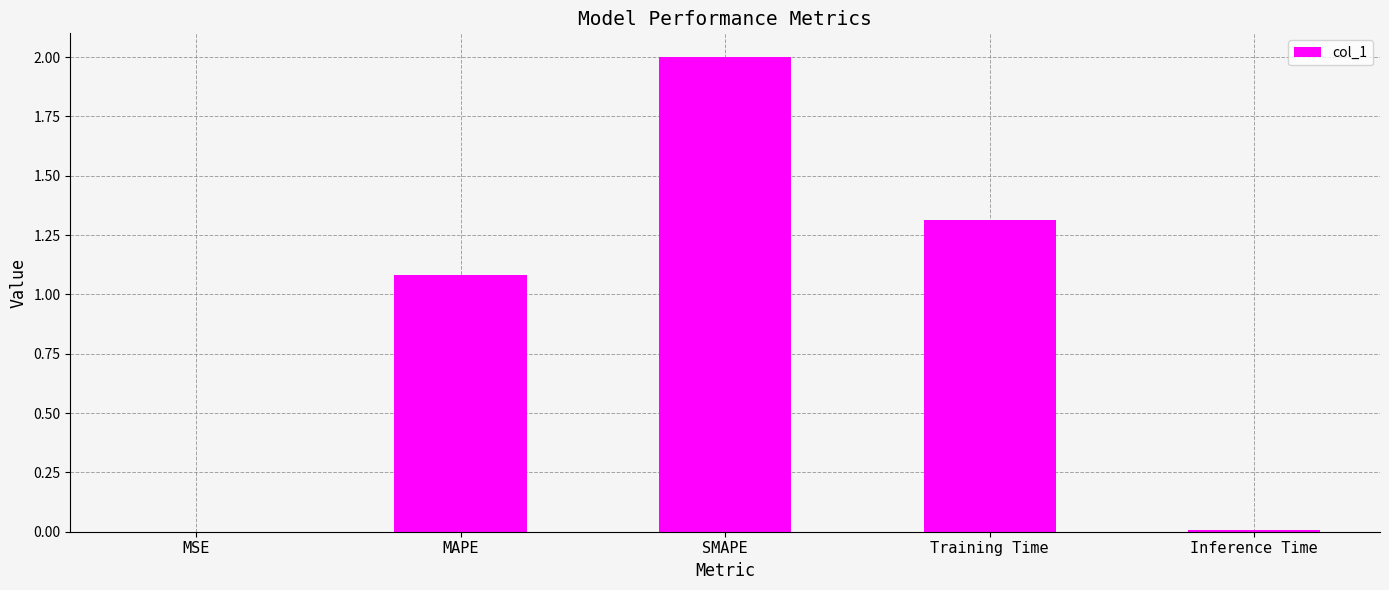

What is the greatest value displayed?

2.0